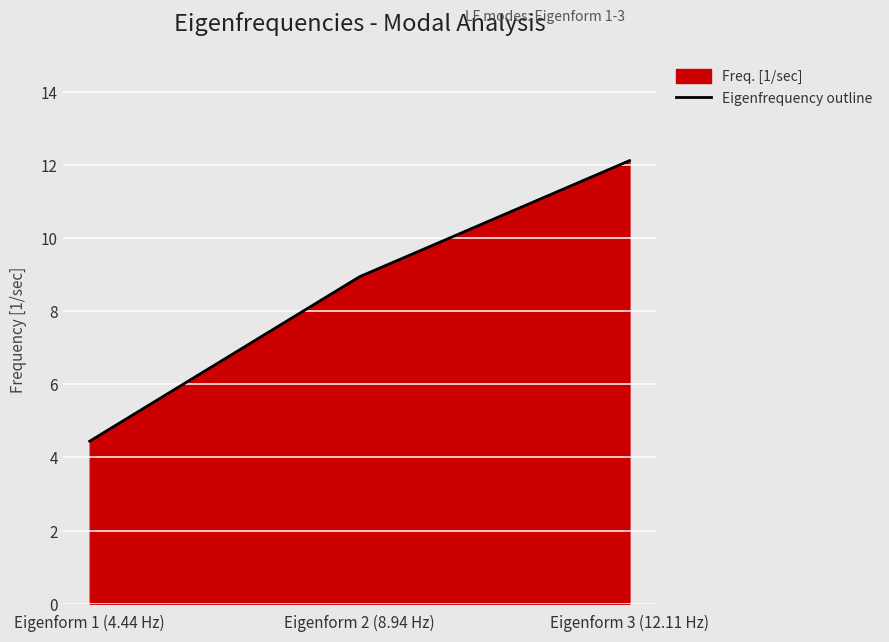

What is the label of the 2nd point from the left?

Eigenform 2 (8.94 Hz)